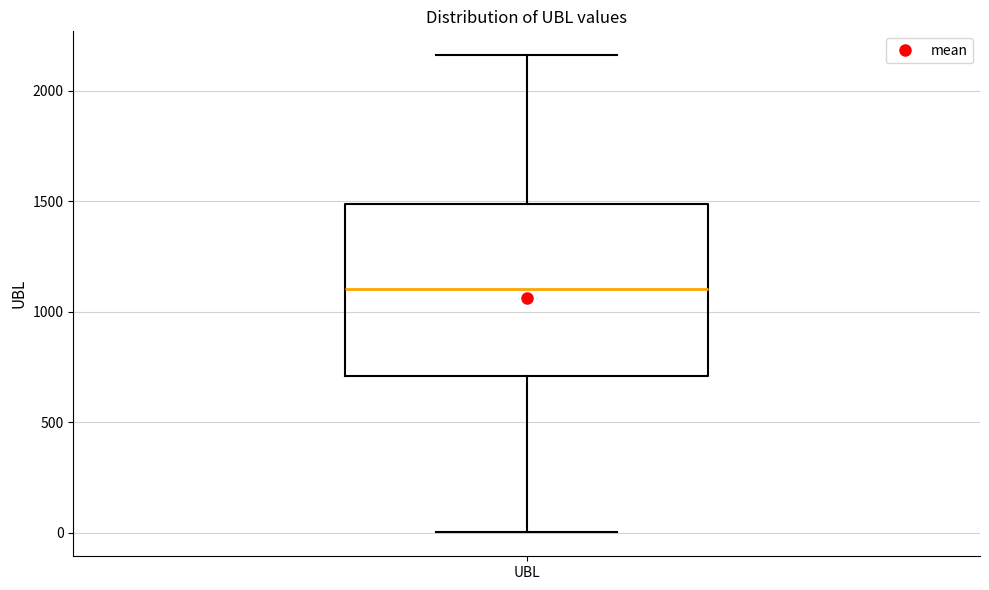

Where is the lower edge of the box for UBL on the y-axis? The values are not printed on the chart, so give them approximately, as read against the axis.

700